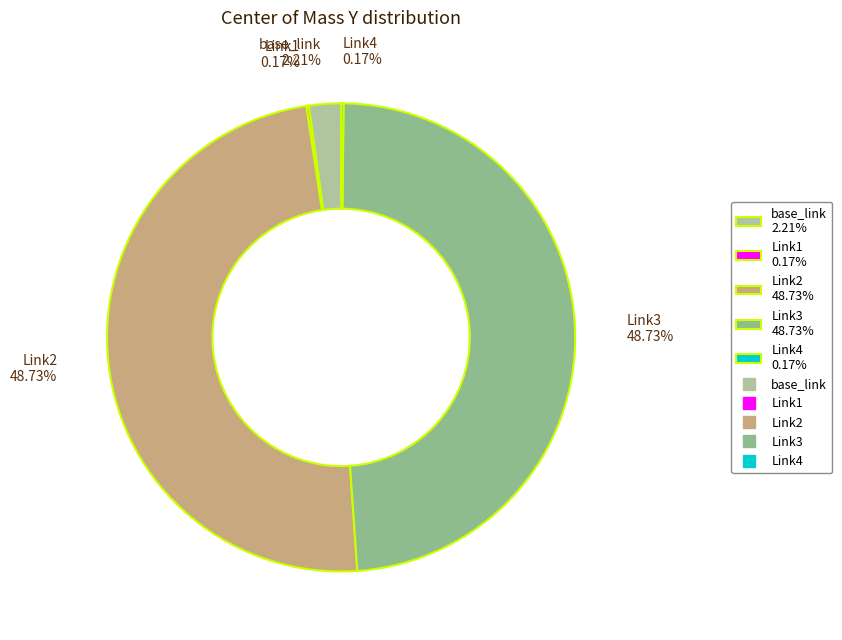

Is there any slice that represents more than half of the pie?

No